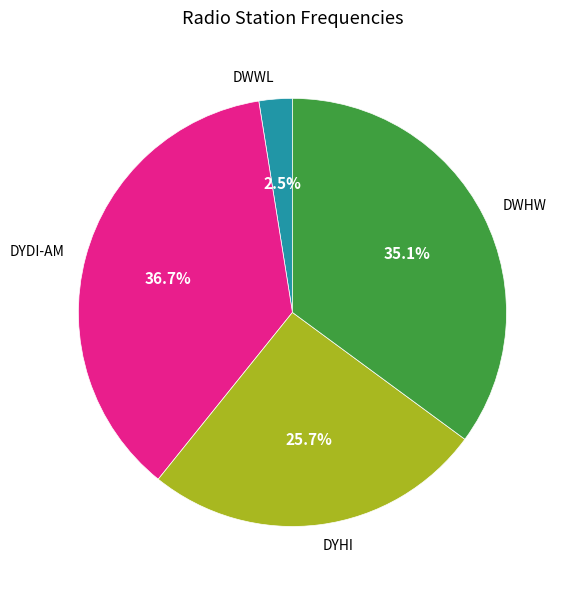

Is it true that DWWL is 11% of the pie?

False